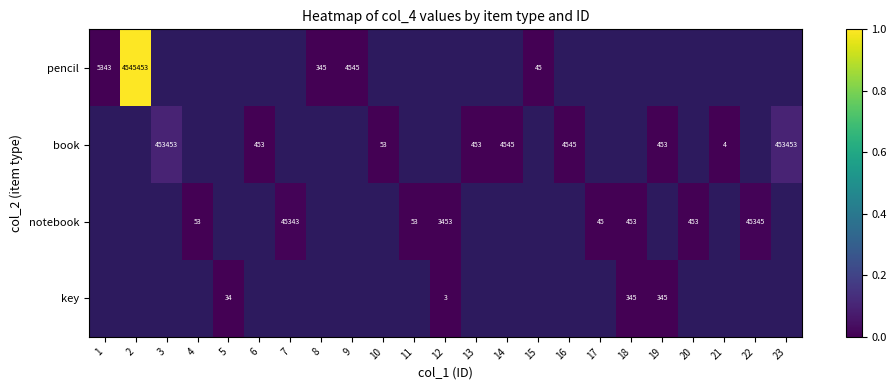

Between 11 and 19, which is larger?

19